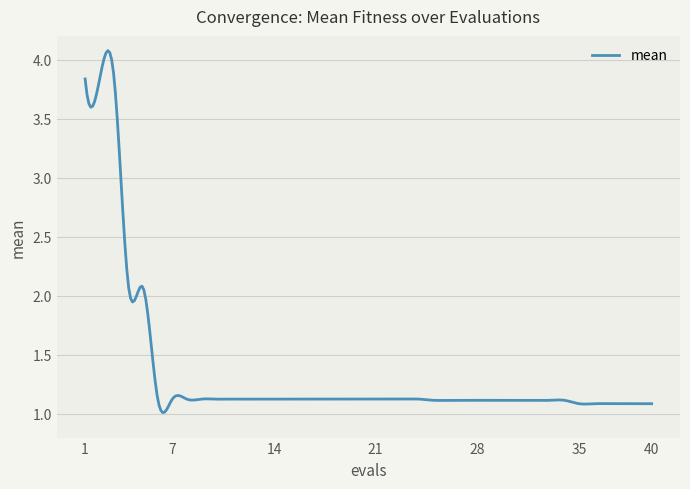

Does the chart display data point markers on the line(s)?

No